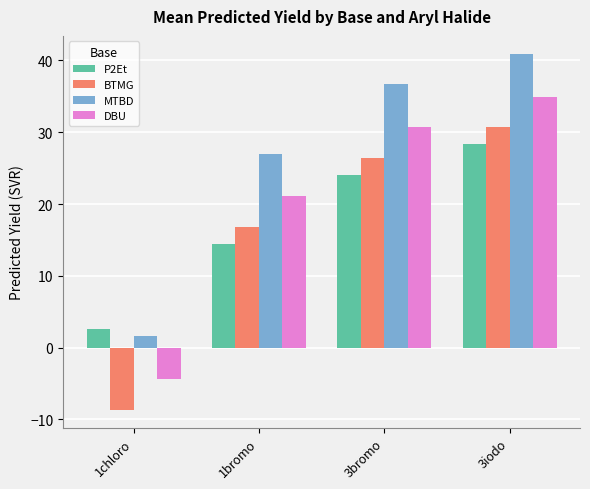

Is it true that P2Et equals 19.9 at 1bromo?

False